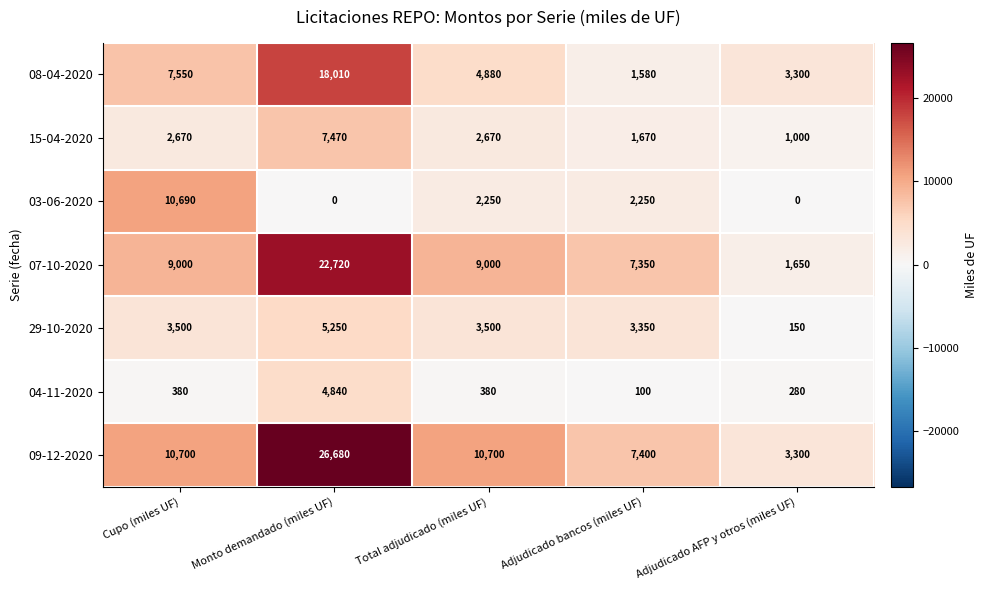

The value of 04-11-2020 at Monto demandado (miles UF) is 3188. True or false?

False